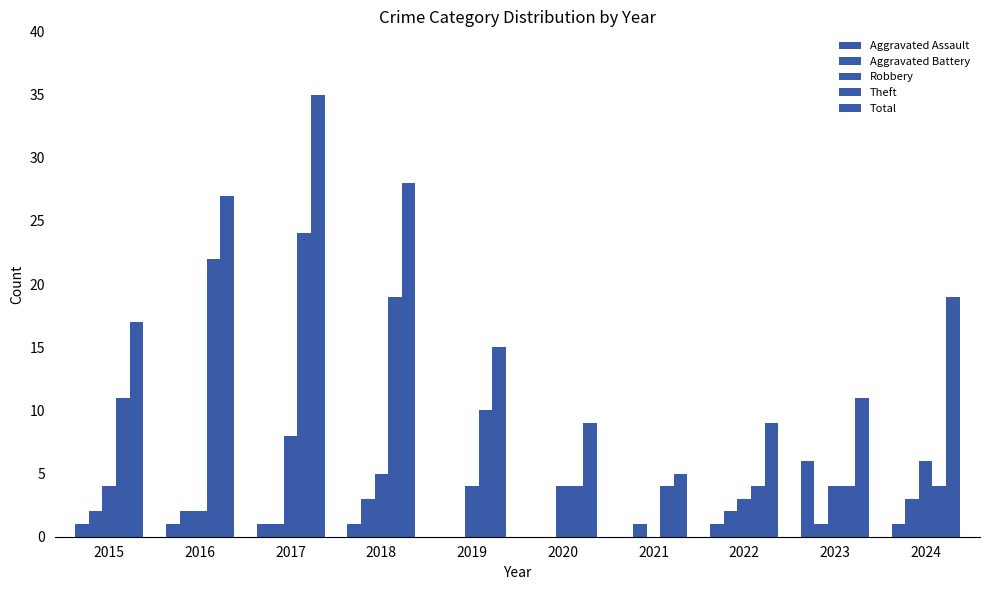

What is the value of the Aggravated Assault bar at the 8th from the left?

1